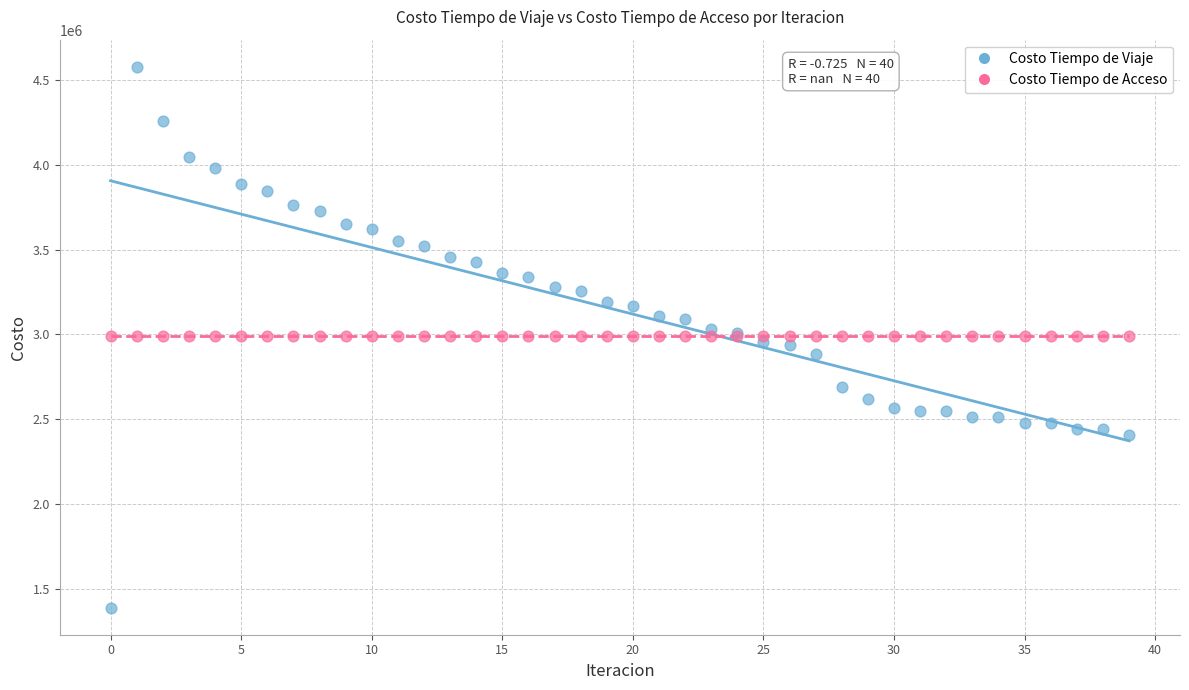

Which series contains the highest Y value?

Costo Tiempo de Viaje